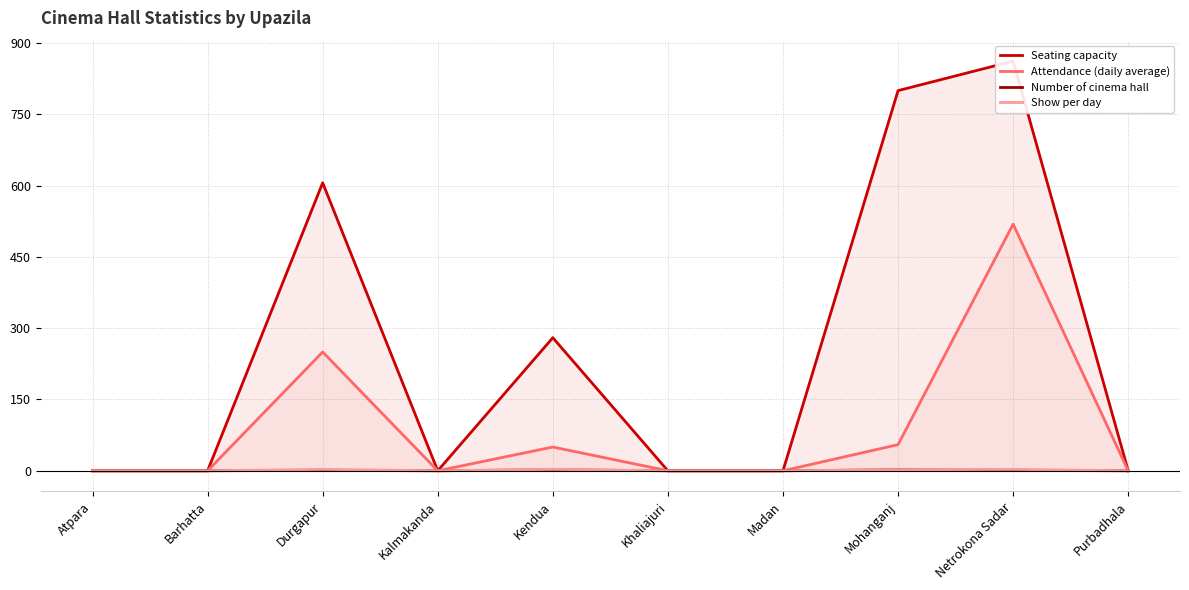

What is the average value of the Show per day series?

1